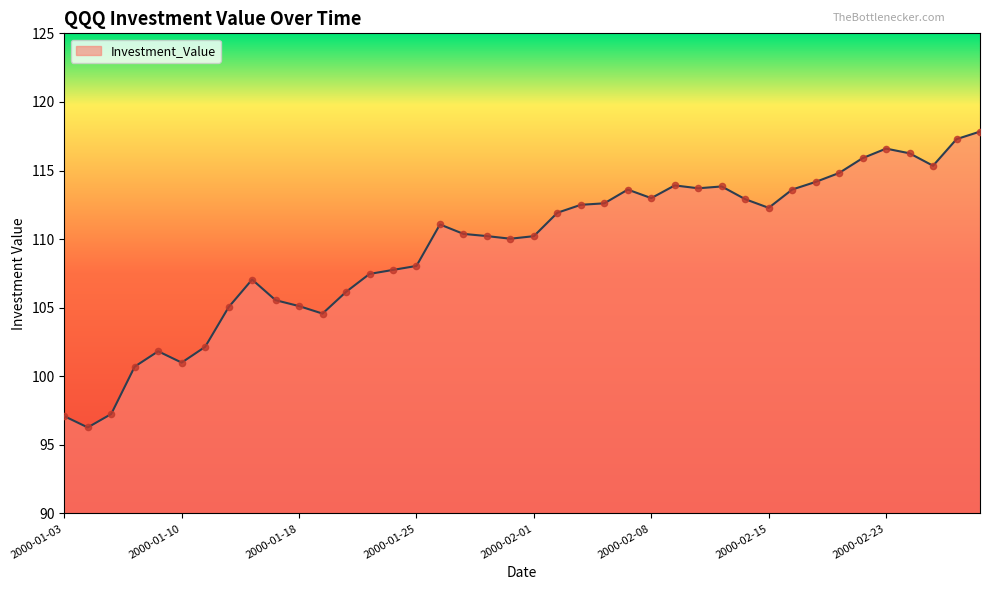

What is the maximum value shown in the chart?

117.8